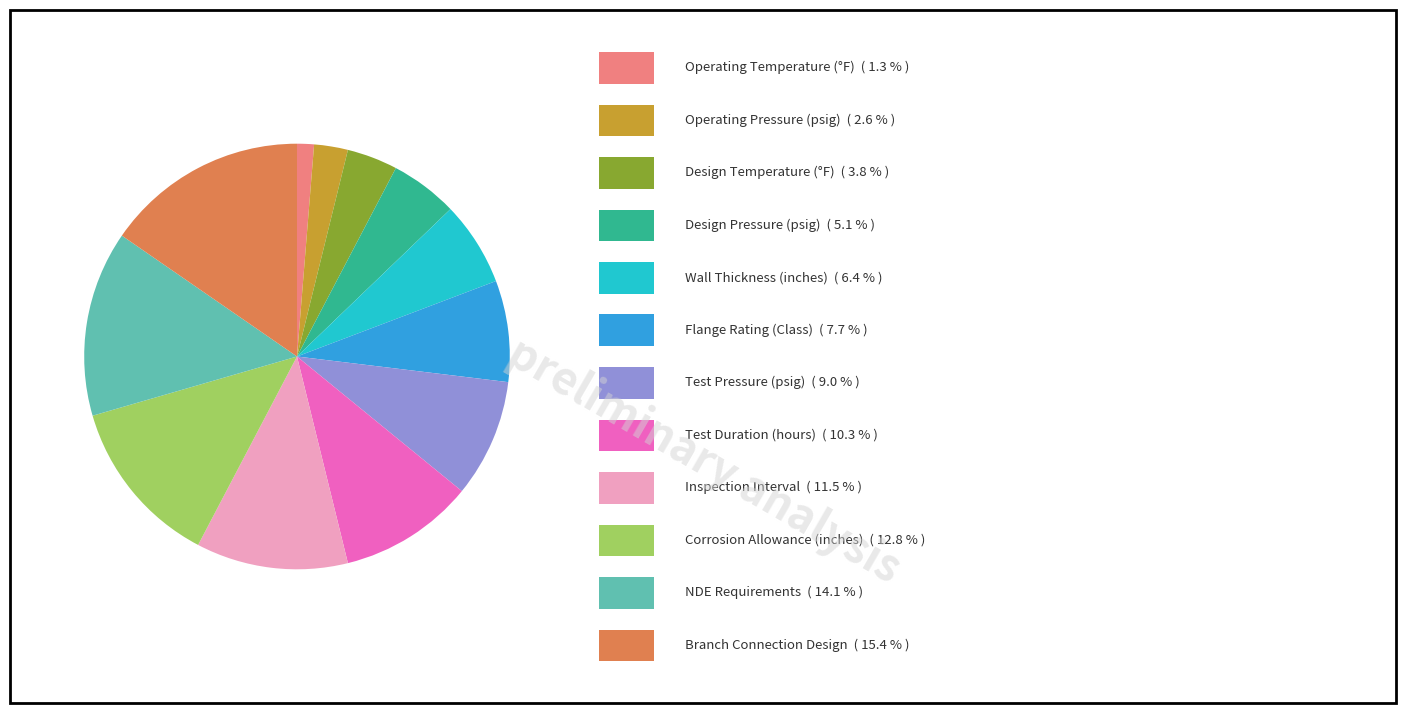

Is there a majority slice in this chart?

No